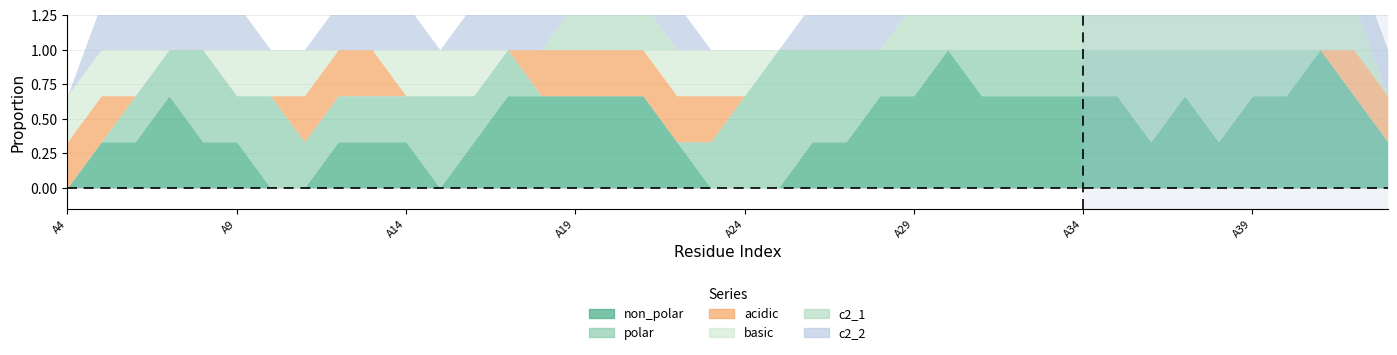

What is the difference between the maximum and second lowest values in the basic series?

1